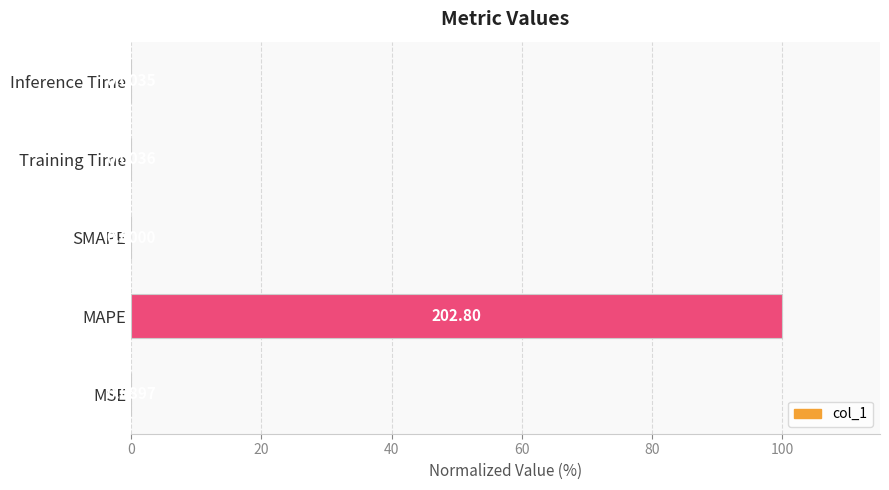

Which has a higher value, MSE or Training Time?

MSE